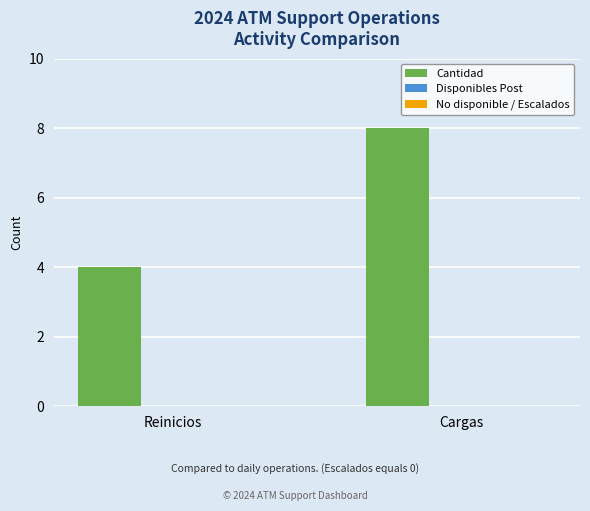

What is the change in value from Reinicios to Cargas?

+4